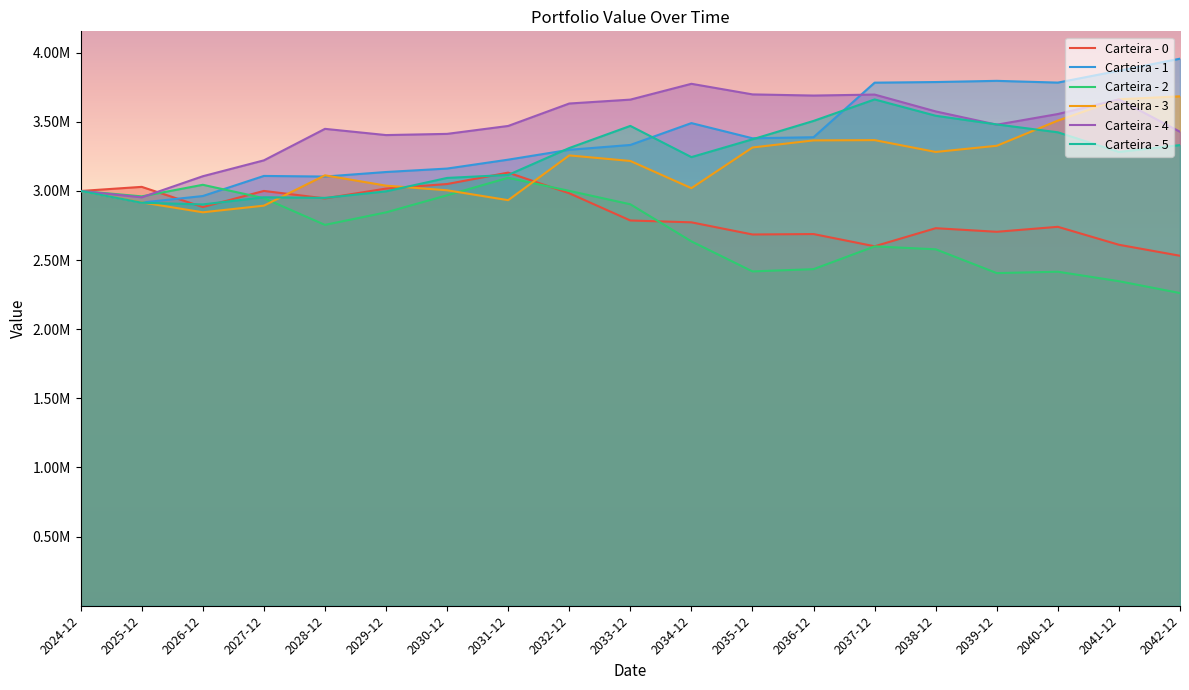

In Carteira - 3, how many points are lower than both neighbors (excluding endpoints)?

4